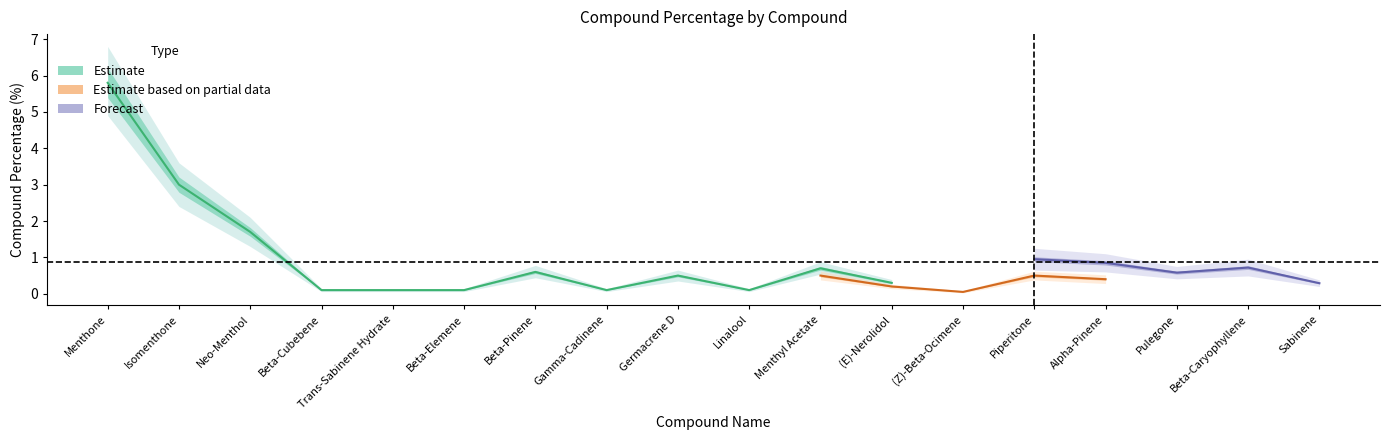

What position from the right is Menthyl Acetate?

8